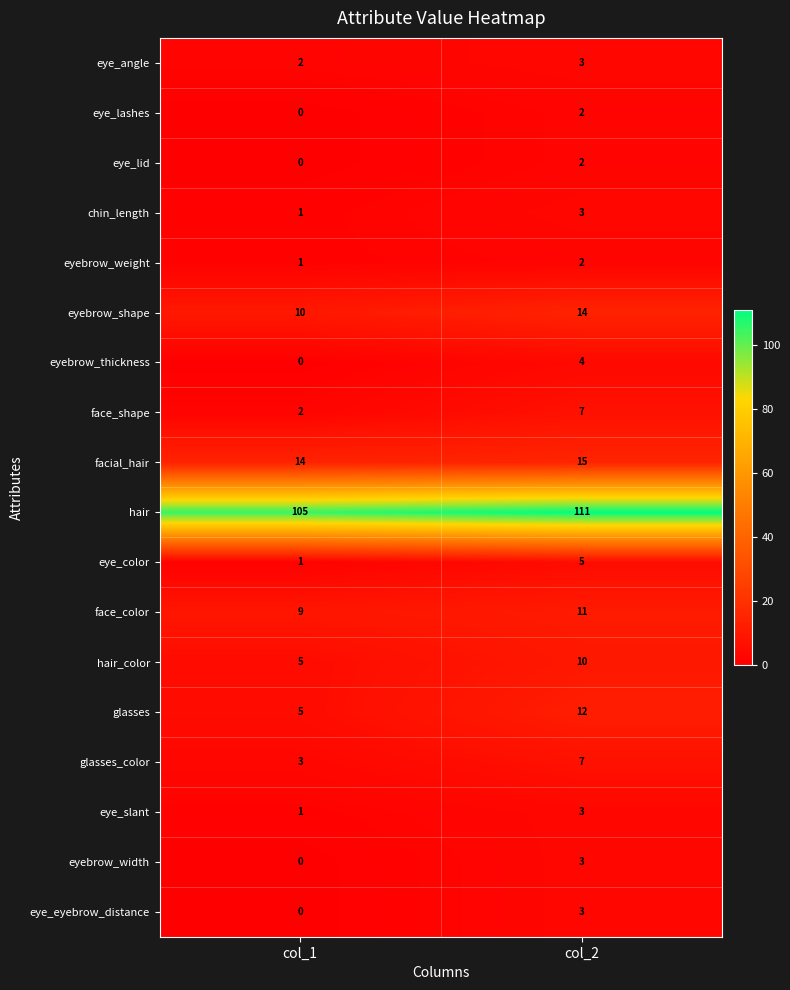

At which category is the sum across all series the highest?

col_2